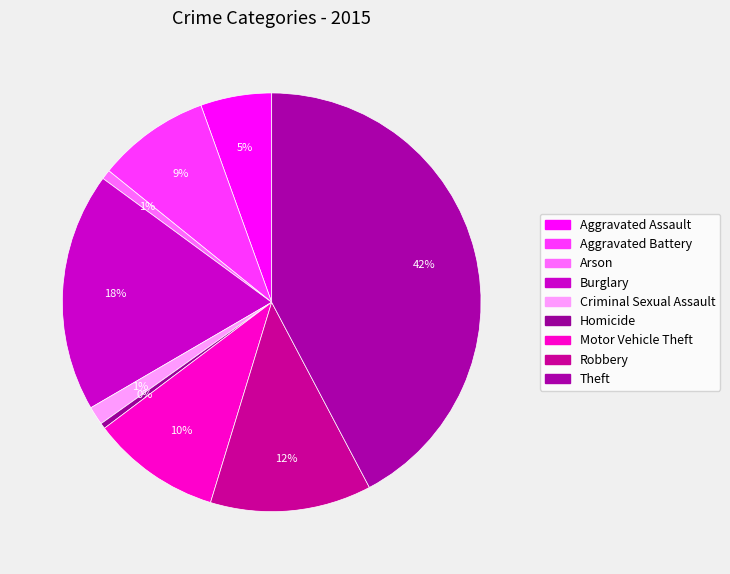

How many segments does this pie chart have?

9